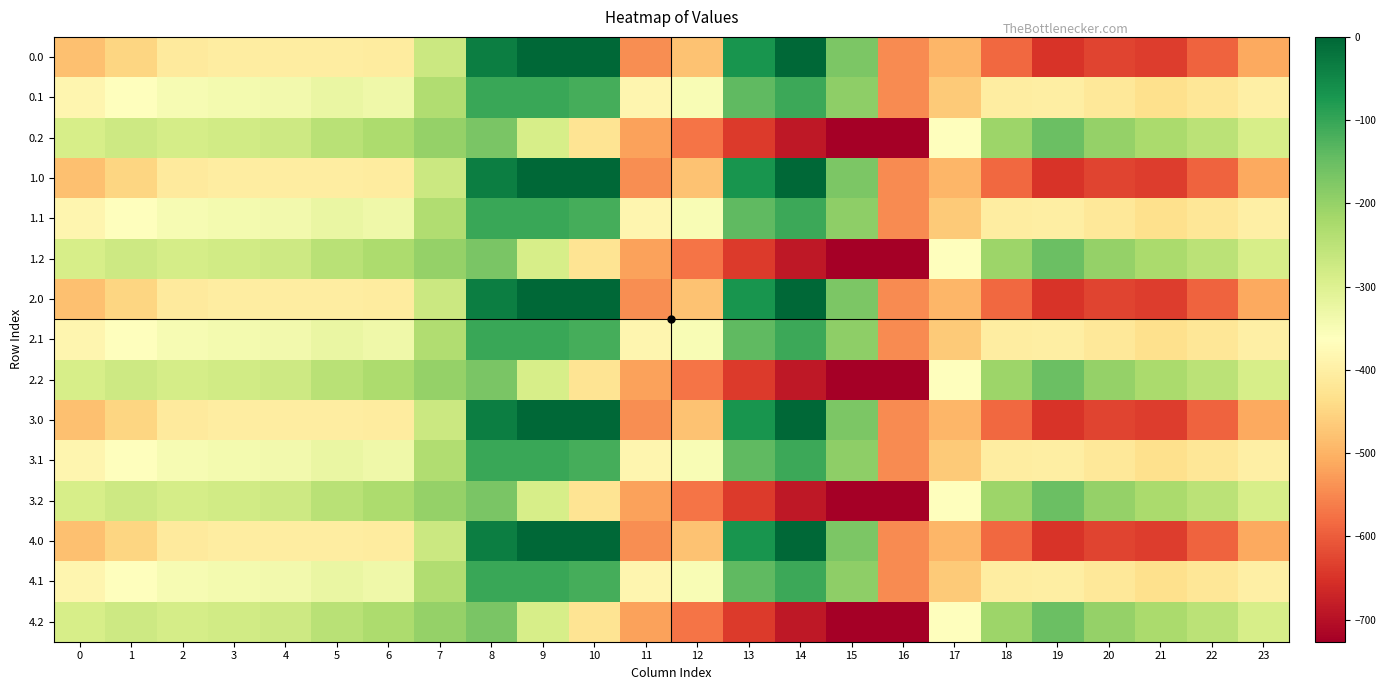

Reading left to right, list all the values displayed in this chart.

0.0: 0=-482.0	1=-449.5	2=-410.3	3=-404.4	4=-404.9	5=-403.8	6=-408.0	7=-270.7	8=-35.0	9=0.0	10=0.0	11=-544.3	12=-477.2	13=-70.2	14=-0.3	15=-172.8	16=-545.4	17=-494.8	18=-586.7	19=-649.2	20=-629.9	21=-638.4	22=-592.3	23=-511.3
0.1: 0=-384.6	1=-361.1	2=-347.9	3=-342.7	4=-339.6	5=-325.7	6=-332.2	7=-234.9	8=-102.3	9=-104.8	10=-114.0	11=-384.7	12=-350.8	13=-141.2	14=-105.5	15=-190.4	16=-547.3	17=-466.6	18=-405.4	19=-400.2	20=-414.5	21=-432.4	22=-419.9	23=-399.4
0.2: 0=-287.1	1=-272.7	2=-285.5	3=-281.0	4=-274.4	5=-245.0	6=-228.8	7=-199.0	8=-169.5	9=-288.5	10=-423.5	11=-520.6	12=-571.2	13=-640.4	14=-687.4	15=-725.8	16=-726.6	17=-362.4	18=-210.0	19=-151.0	20=-199.2	21=-226.4	22=-247.4	23=-287.5
1.0: 0=-482.0	1=-449.5	2=-410.3	3=-404.4	4=-404.9	5=-403.8	6=-408.0	7=-270.7	8=-35.0	9=0.0	10=0.0	11=-544.3	12=-477.2	13=-70.2	14=-0.3	15=-172.8	16=-545.4	17=-494.8	18=-586.7	19=-649.2	20=-629.9	21=-638.4	22=-592.3	23=-511.3
1.1: 0=-384.6	1=-361.1	2=-347.9	3=-342.7	4=-339.6	5=-325.7	6=-332.2	7=-234.9	8=-102.3	9=-104.8	10=-114.0	11=-384.7	12=-350.8	13=-141.2	14=-105.5	15=-190.4	16=-547.3	17=-466.6	18=-405.4	19=-400.2	20=-414.5	21=-432.4	22=-419.9	23=-399.4
1.2: 0=-287.1	1=-272.7	2=-285.5	3=-281.0	4=-274.4	5=-245.0	6=-228.8	7=-199.0	8=-169.5	9=-288.5	10=-423.5	11=-520.6	12=-571.2	13=-640.4	14=-687.4	15=-725.8	16=-726.6	17=-362.4	18=-210.0	19=-151.0	20=-199.2	21=-226.4	22=-247.4	23=-287.5
2.0: 0=-482.0	1=-449.5	2=-410.3	3=-404.4	4=-404.9	5=-403.8	6=-408.0	7=-270.7	8=-35.0	9=0.0	10=0.0	11=-544.3	12=-477.2	13=-70.2	14=-0.3	15=-172.8	16=-545.4	17=-494.8	18=-586.7	19=-649.2	20=-629.9	21=-638.4	22=-592.3	23=-511.3
2.1: 0=-384.6	1=-361.1	2=-347.9	3=-342.7	4=-339.6	5=-325.7	6=-332.2	7=-234.9	8=-102.3	9=-104.8	10=-114.0	11=-384.7	12=-350.8	13=-141.2	14=-105.5	15=-190.4	16=-547.3	17=-466.6	18=-405.4	19=-400.2	20=-414.5	21=-432.4	22=-419.9	23=-399.4
2.2: 0=-287.1	1=-272.7	2=-285.5	3=-281.0	4=-274.4	5=-245.0	6=-228.8	7=-199.0	8=-169.5	9=-288.5	10=-423.5	11=-520.6	12=-571.2	13=-640.4	14=-687.4	15=-725.8	16=-726.6	17=-362.4	18=-210.0	19=-151.0	20=-199.2	21=-226.4	22=-247.4	23=-287.5
3.0: 0=-482.0	1=-449.5	2=-410.3	3=-404.4	4=-404.9	5=-403.8	6=-408.0	7=-270.7	8=-35.0	9=0.0	10=0.0	11=-544.3	12=-477.2	13=-70.2	14=-0.3	15=-172.8	16=-545.4	17=-494.8	18=-586.7	19=-649.2	20=-629.9	21=-638.4	22=-592.3	23=-511.3
3.1: 0=-384.6	1=-361.1	2=-347.9	3=-342.7	4=-339.6	5=-325.7	6=-332.2	7=-234.9	8=-102.3	9=-104.8	10=-114.0	11=-384.7	12=-350.8	13=-141.2	14=-105.5	15=-190.4	16=-547.3	17=-466.6	18=-405.4	19=-400.2	20=-414.5	21=-432.4	22=-419.9	23=-399.4
3.2: 0=-287.1	1=-272.7	2=-285.5	3=-281.0	4=-274.4	5=-245.0	6=-228.8	7=-199.0	8=-169.5	9=-288.5	10=-423.5	11=-520.6	12=-571.2	13=-640.4	14=-687.4	15=-725.8	16=-726.6	17=-362.4	18=-210.0	19=-151.0	20=-199.2	21=-226.4	22=-247.4	23=-287.5
4.0: 0=-482.0	1=-449.5	2=-410.3	3=-404.4	4=-404.9	5=-403.8	6=-408.0	7=-270.7	8=-35.0	9=0.0	10=0.0	11=-544.3	12=-477.2	13=-70.2	14=-0.3	15=-172.8	16=-545.4	17=-494.8	18=-586.7	19=-649.2	20=-629.9	21=-638.4	22=-592.3	23=-511.3
4.1: 0=-384.6	1=-361.1	2=-347.9	3=-342.7	4=-339.6	5=-325.7	6=-332.2	7=-234.9	8=-102.3	9=-104.8	10=-114.0	11=-384.7	12=-350.8	13=-141.2	14=-105.5	15=-190.4	16=-547.3	17=-466.6	18=-405.4	19=-400.2	20=-414.5	21=-432.4	22=-419.9	23=-399.4
4.2: 0=-287.1	1=-272.7	2=-285.5	3=-281.0	4=-274.4	5=-245.0	6=-228.8	7=-199.0	8=-169.5	9=-288.5	10=-423.5	11=-520.6	12=-571.2	13=-640.4	14=-687.4	15=-725.8	16=-726.6	17=-362.4	18=-210.0	19=-151.0	20=-199.2	21=-226.4	22=-247.4	23=-287.5